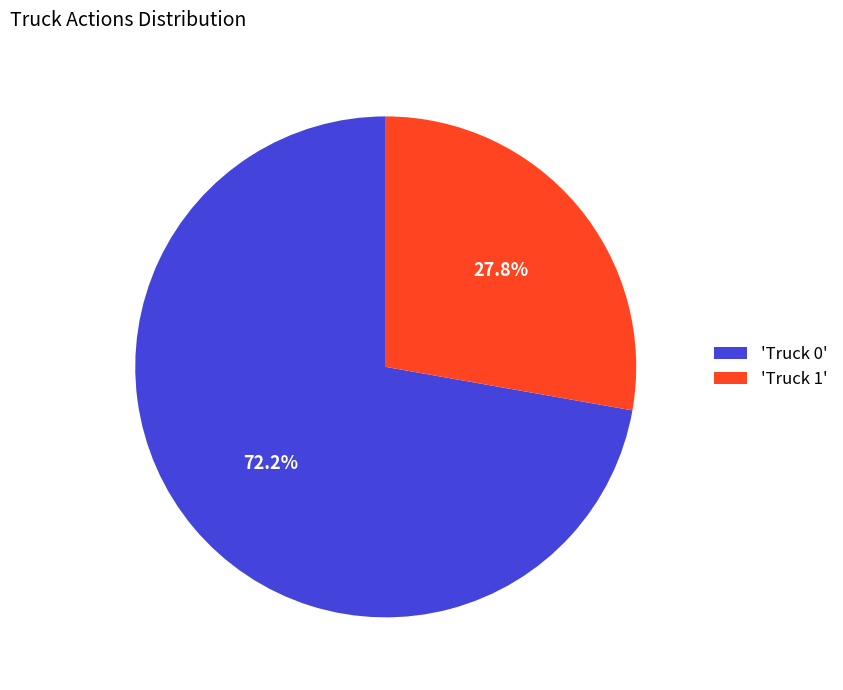

Rank the categories by value from highest to lowest.

'Truck 0', 'Truck 1'